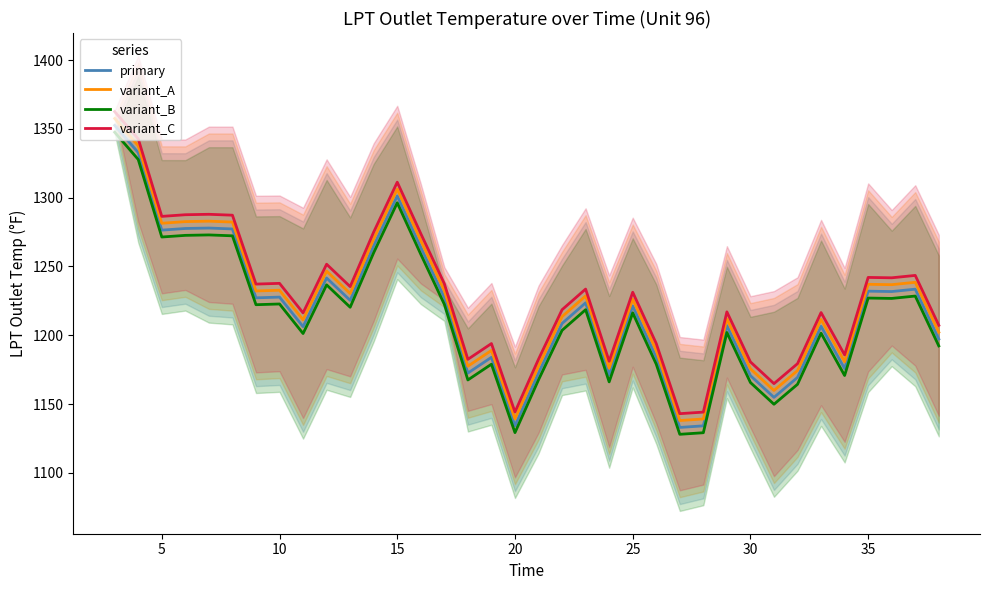

What is the difference between the second highest and minimum values in the variant_B series?

199.8